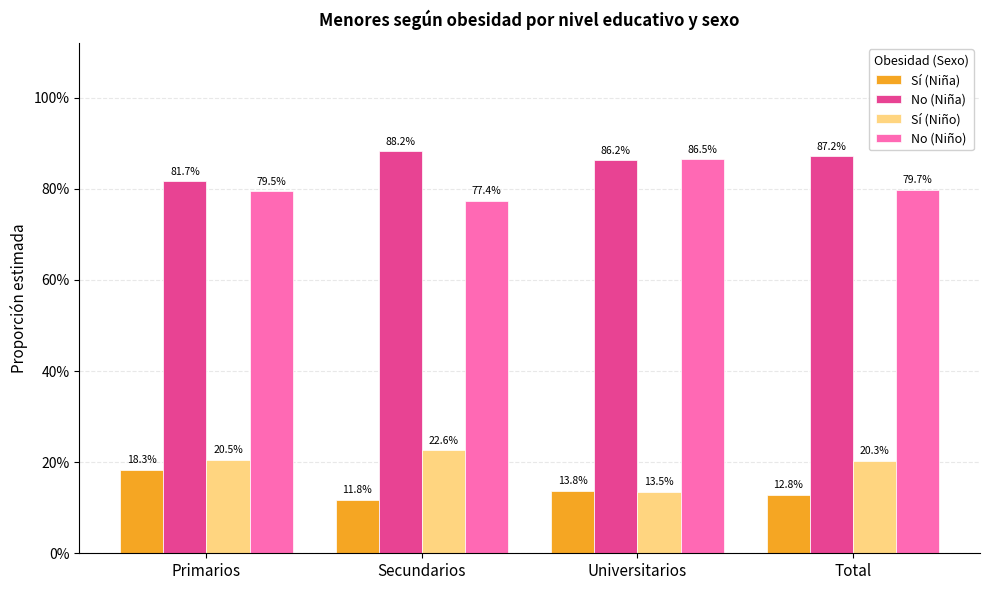

What is the value of the Sí (Niña) bar at the 4th from the left?

0.1